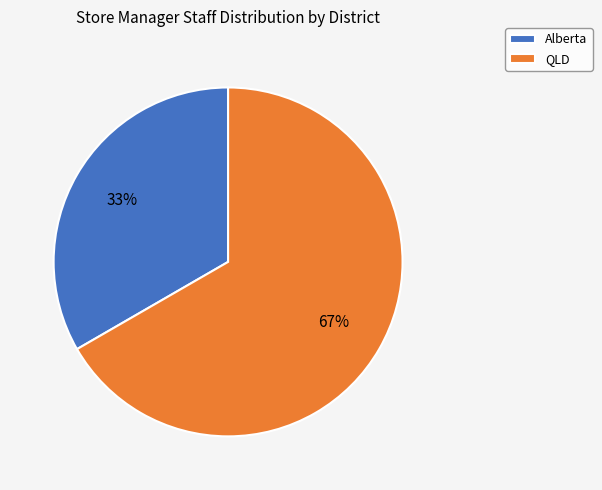

What is the ratio of the value at Alberta to the value at QLD?

0.5